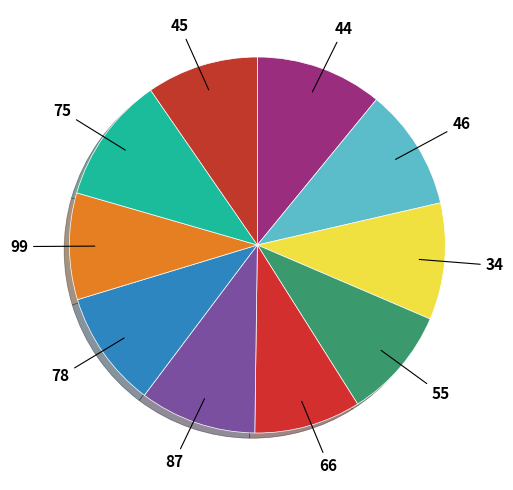

Do 99 and 75 together represent more than half of the pie?

No